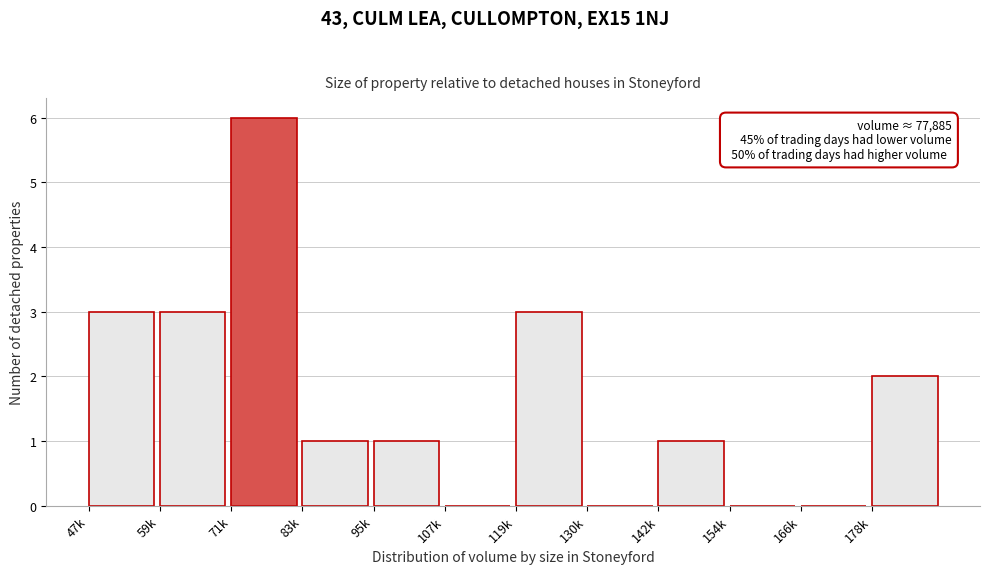

Reading left to right, transcribe all the data shown in this chart.

47k=3	59k=3	71k=6	83k=1	95k=1	107k=0	119k=3	130k=0	142k=1	154k=0	166k=0	178k=2